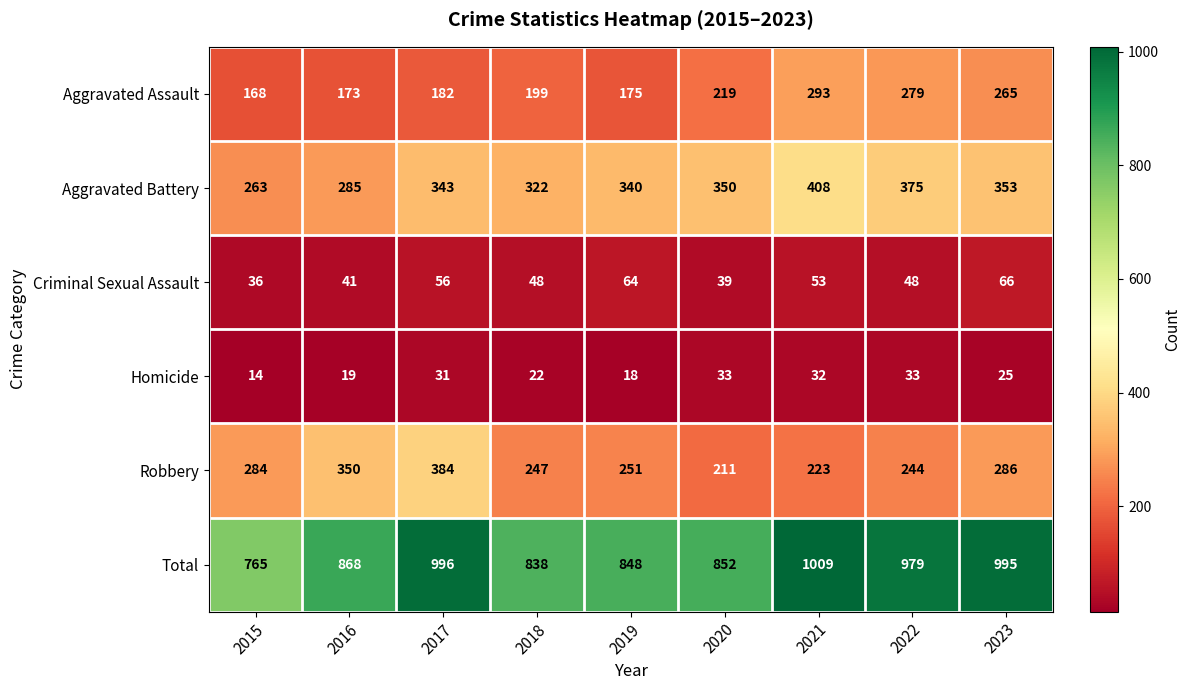

Which label corresponds to the smallest value in the chart?

2015